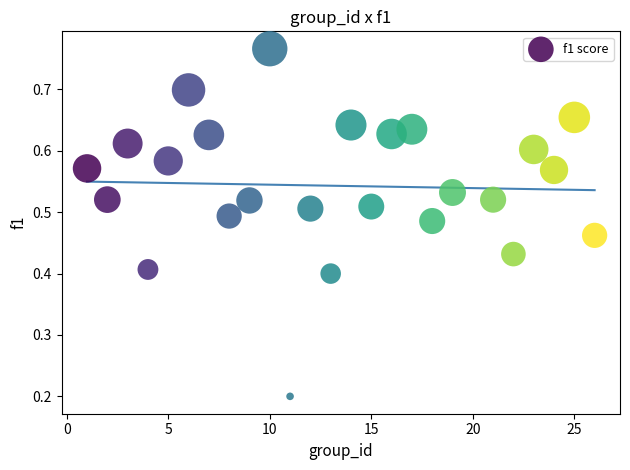

What is the range of X values (max minus min)?

25.0